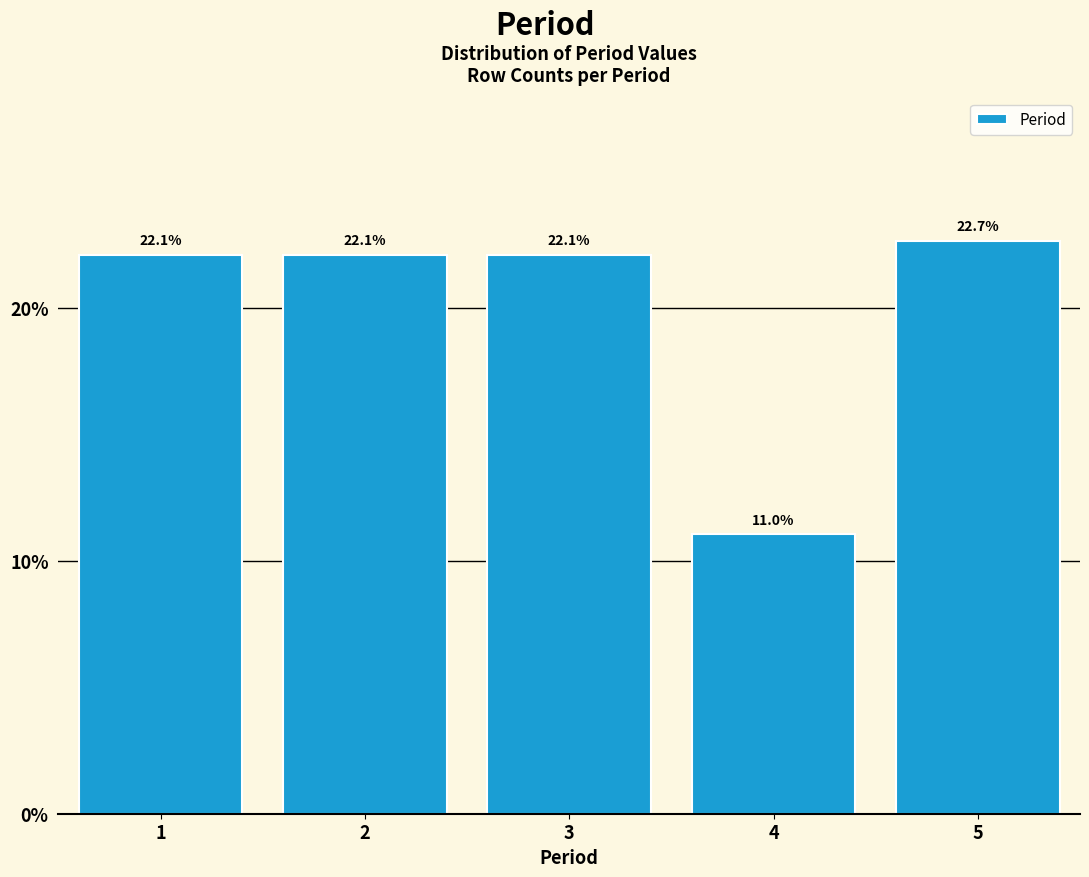

Reading right to left, extract all data points from this chart.

5=22.7	4=11.0	3=22.1	2=22.1	1=22.1